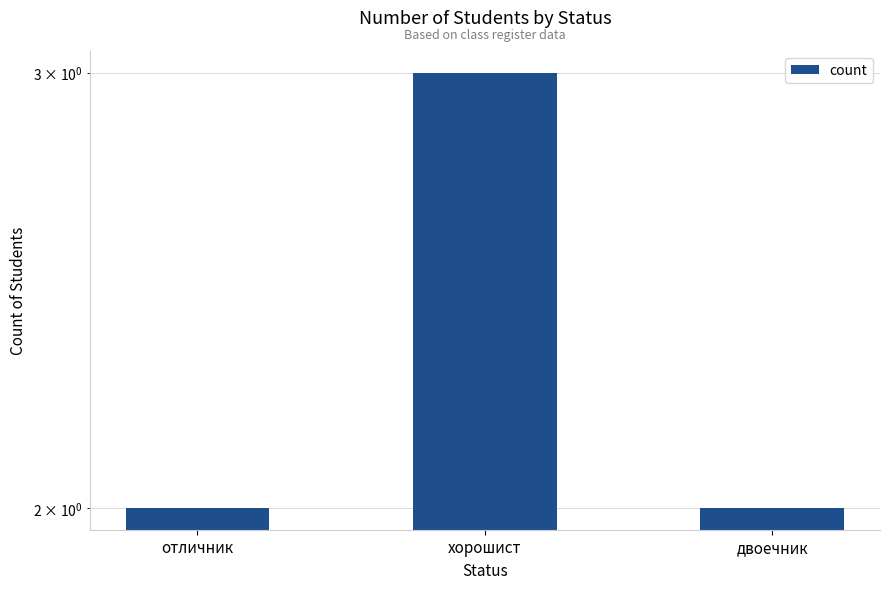

What is the sum of the values at хорошист and двоечник?

5